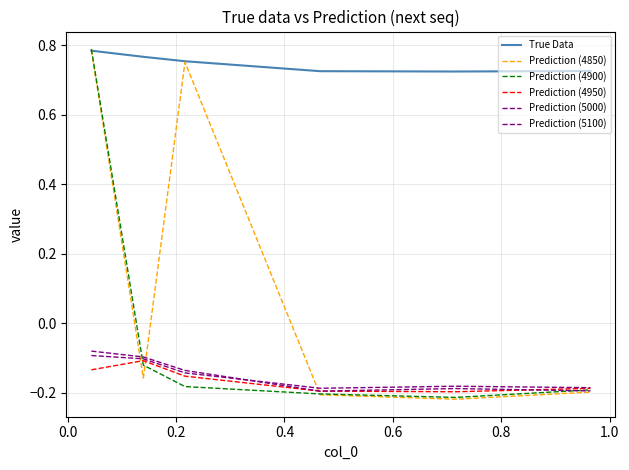

Is this an area chart (filled region under the line)?

No